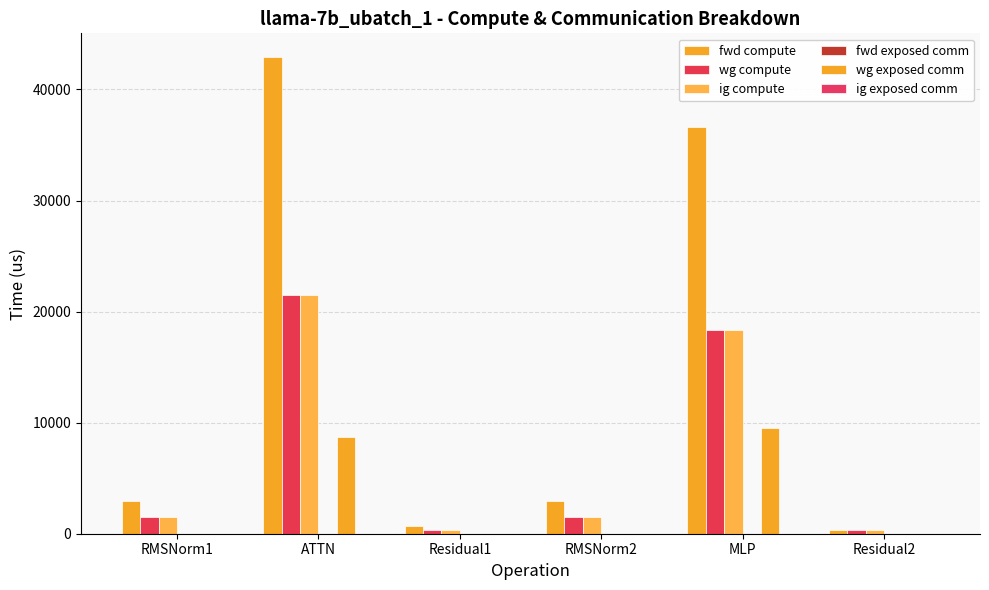

Does the chart contain stacked bars?

No